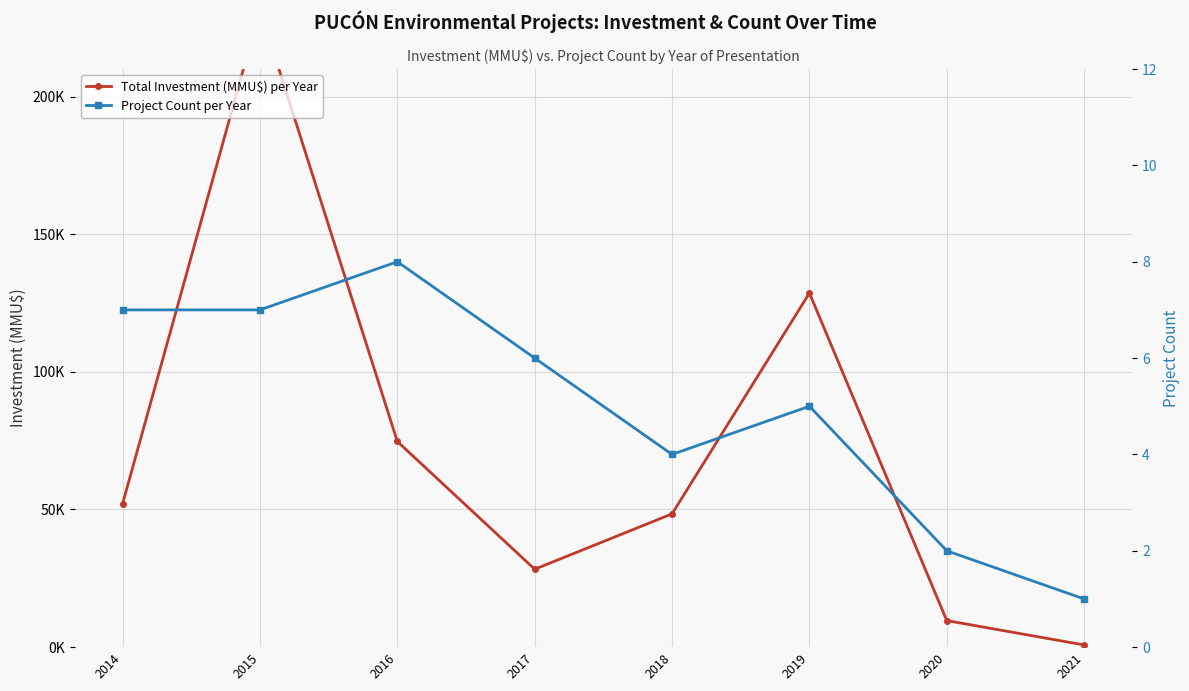

At how many categories does at least one series exceed 214749?

1